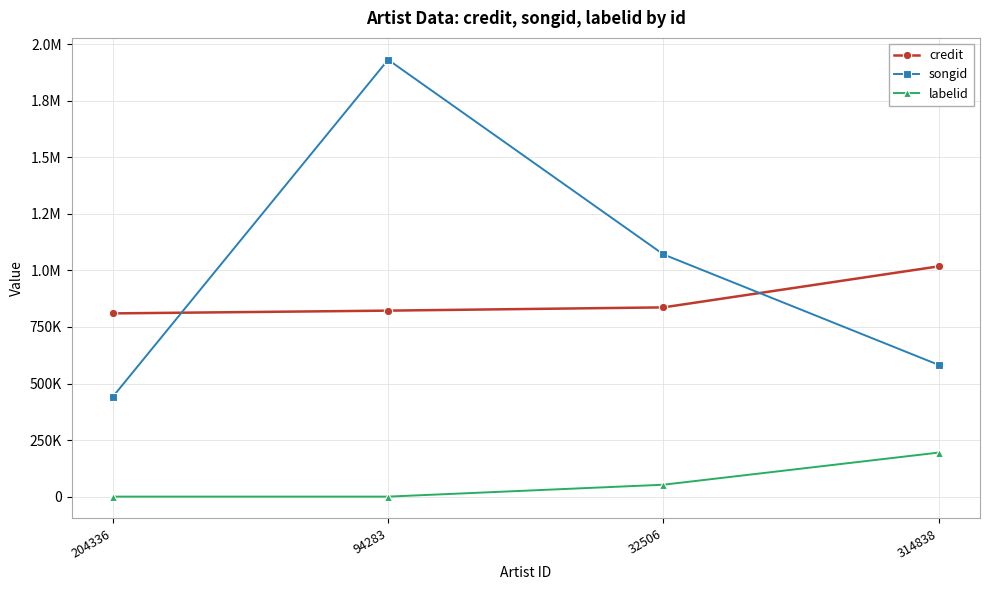

What is the value of the songid point at the 2nd from the left?

1931586